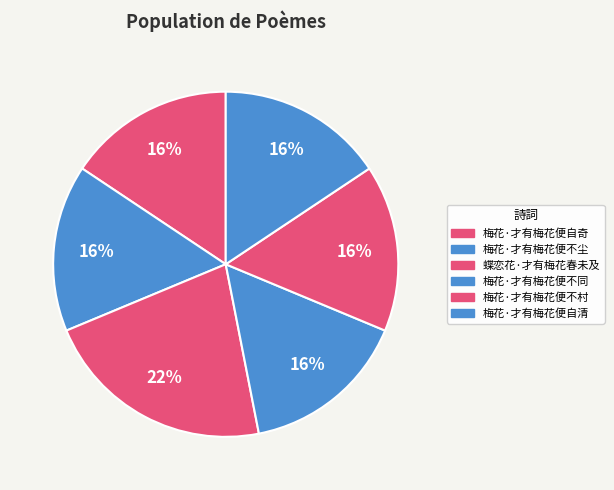

Count the number of slices in the pie.

6